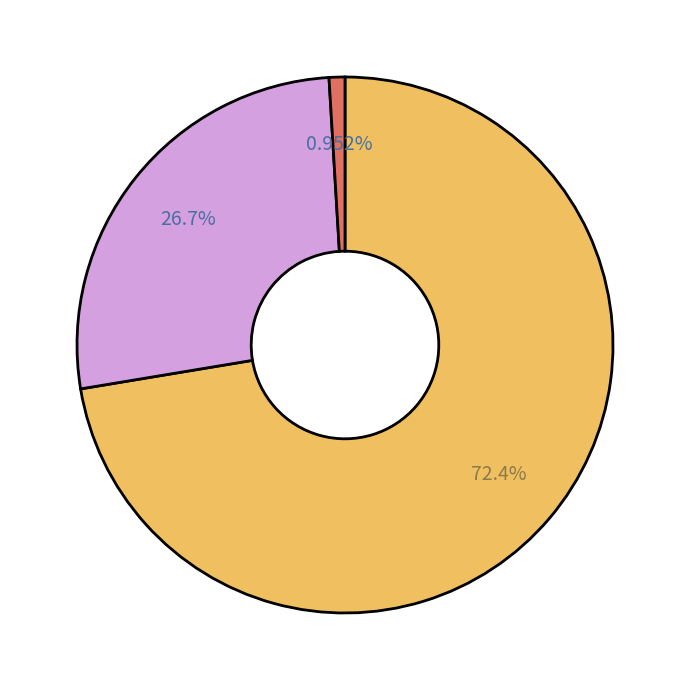

Is there any slice that represents more than half of the pie?

Yes